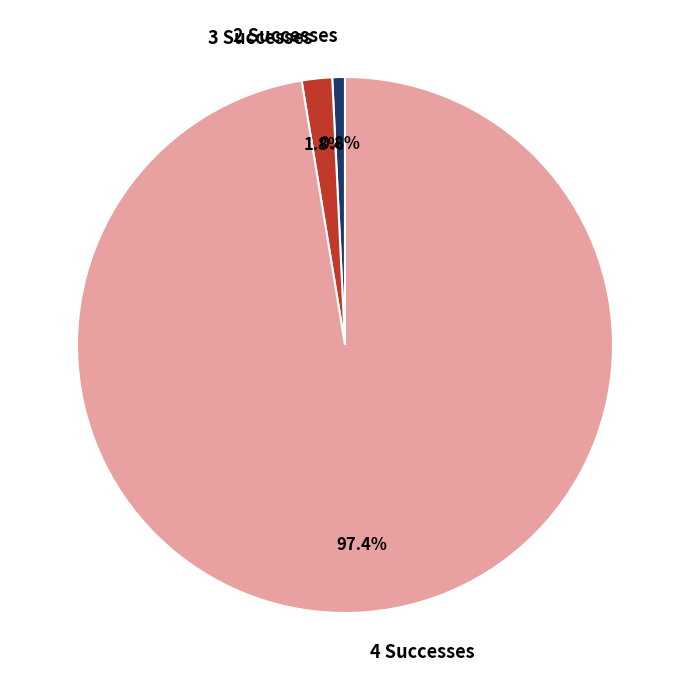

Between 4 Successes and 3 Successes, which is larger?

4 Successes